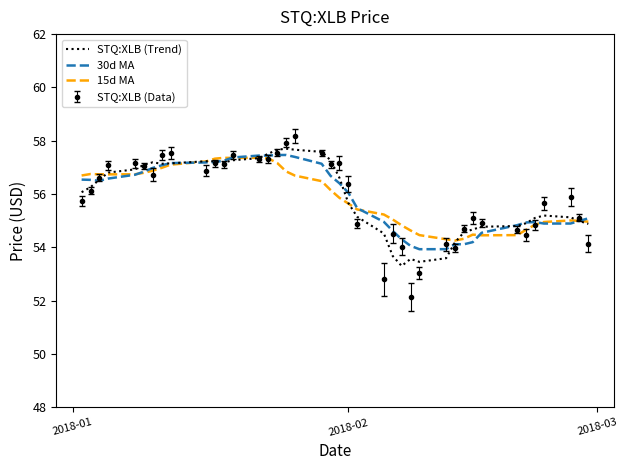

What is the lowest value of the 30d MA series?

53.9